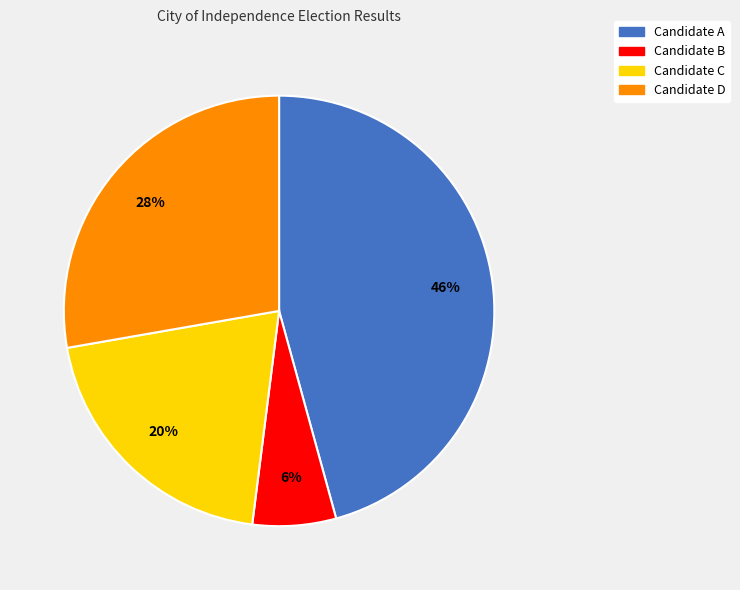

To the nearest percent, what is the average slice percentage?

25%